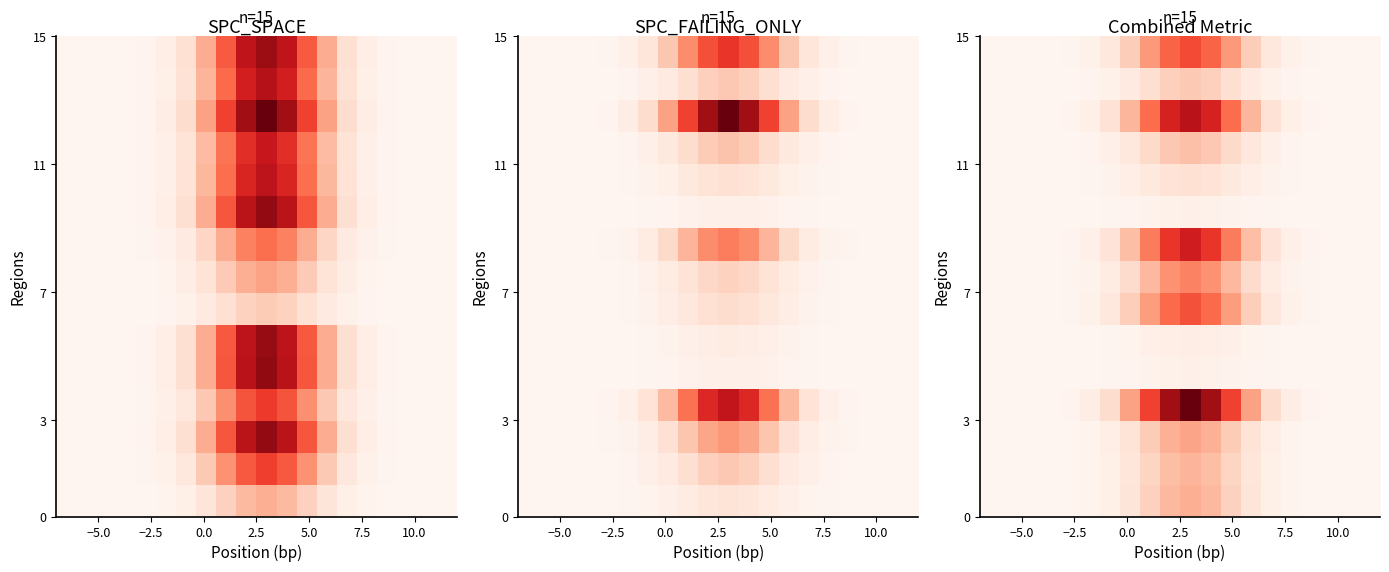

Count the number of categories in the chart.

20